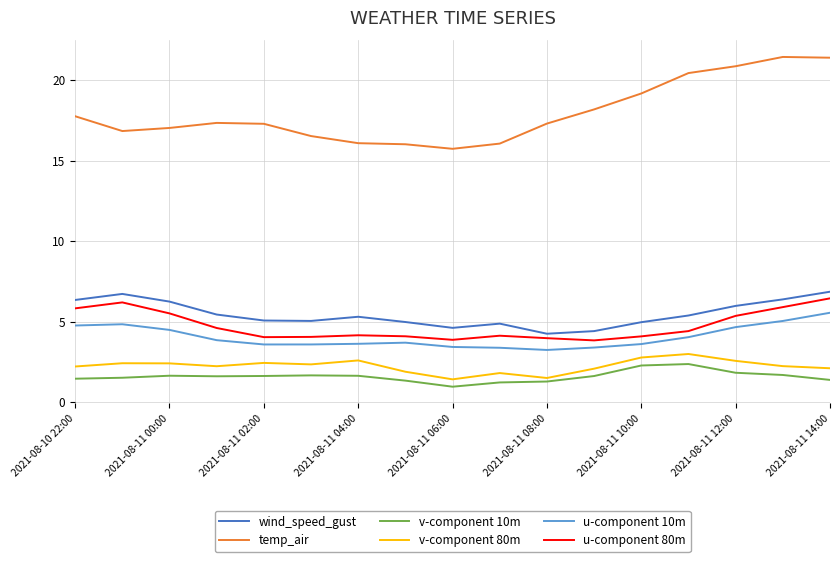

Which series has the largest total across all categories?

temp_air